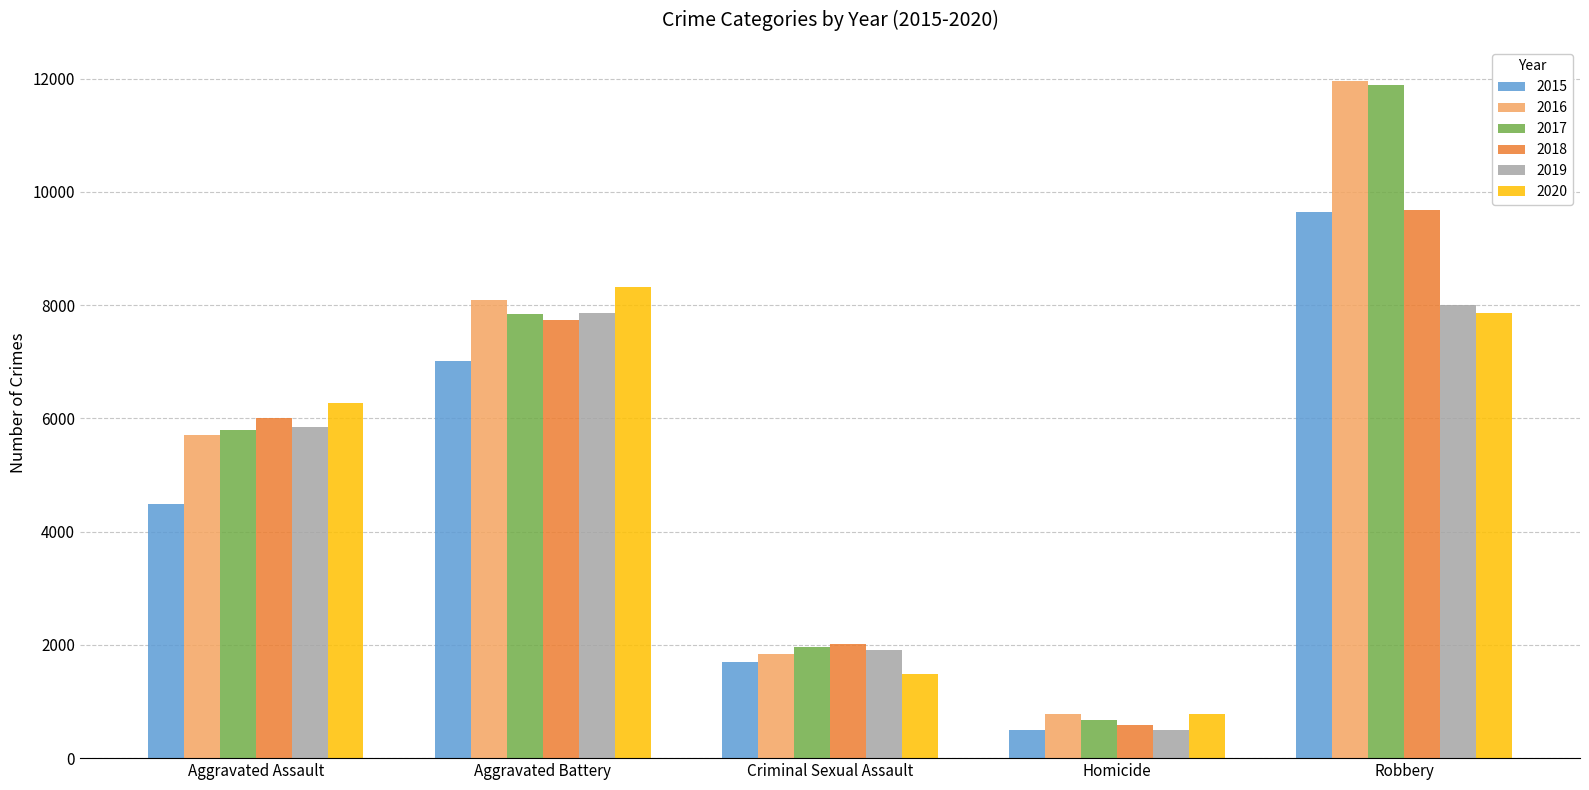

What is the total value across all series at Aggravated Assault?

34091